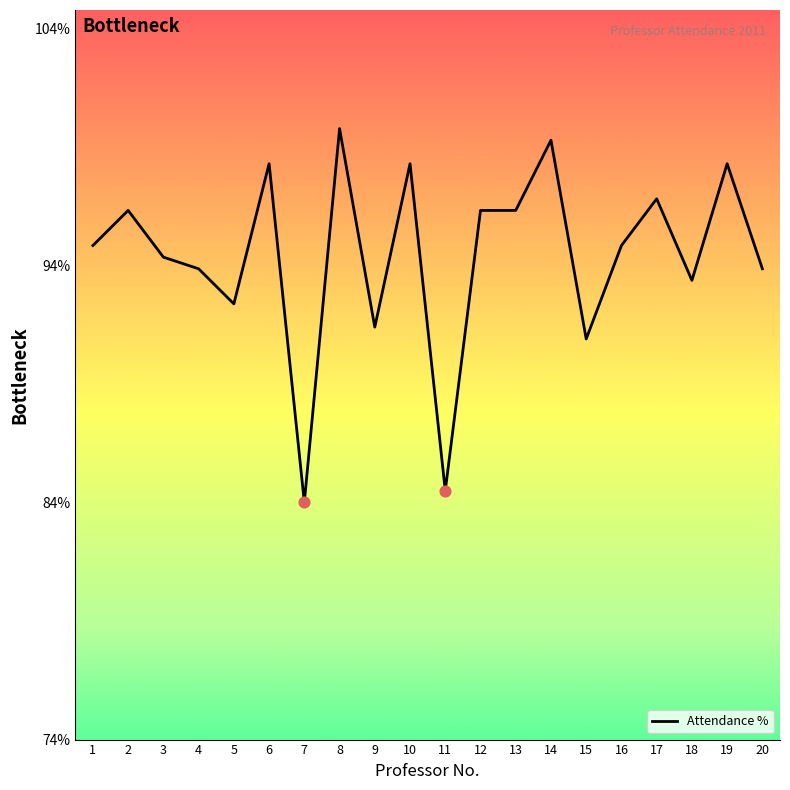

Which has a higher value, 10 or 12?

10